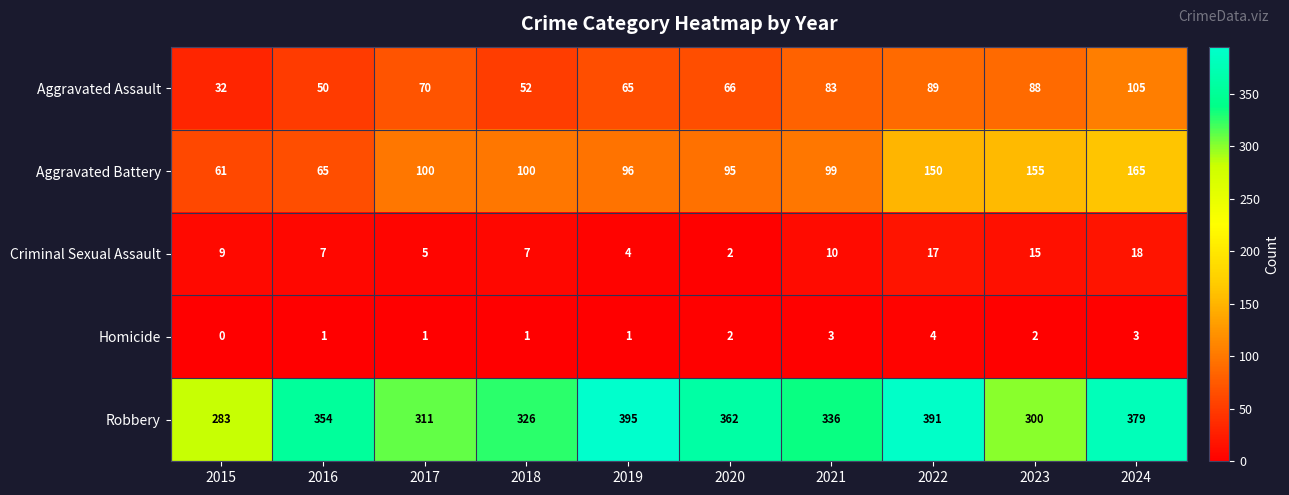

True or false: Criminal Sexual Assault has a value of 11 at 2018.

False